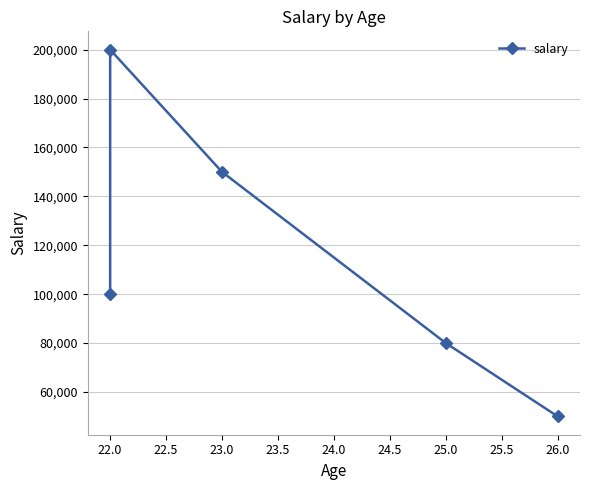

Where is the first local maximum?

22.0